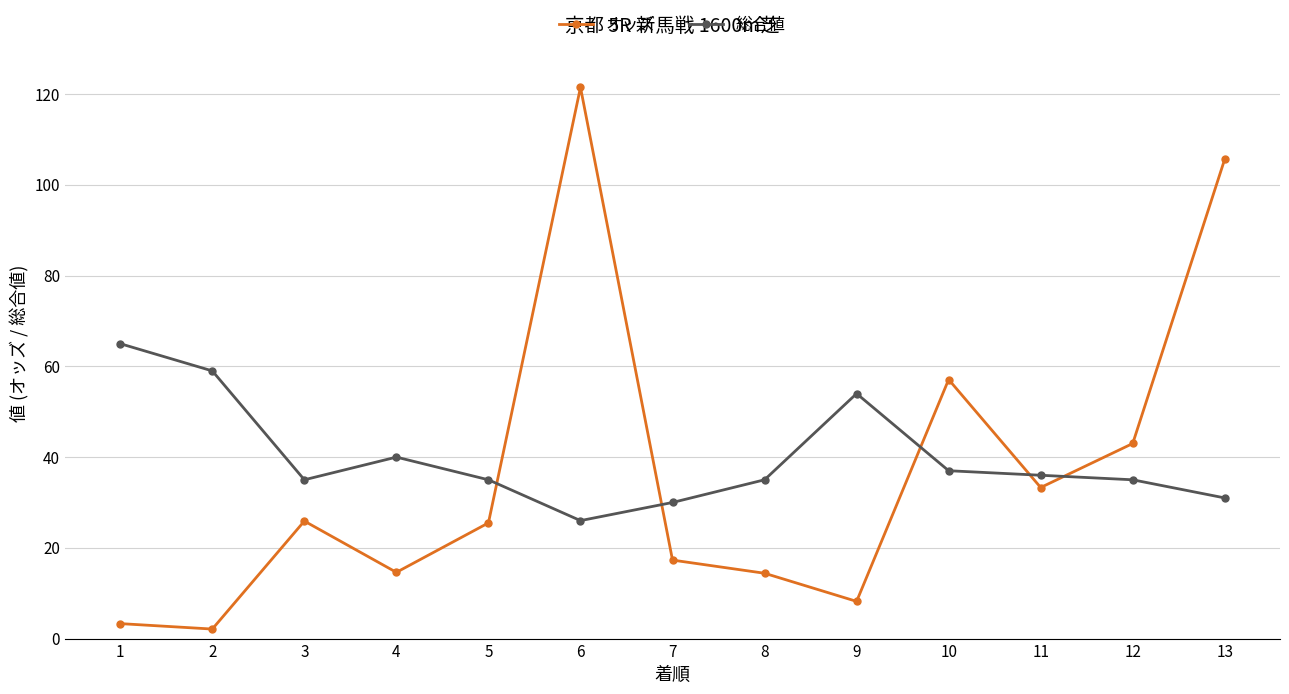

How many lines are shown in the chart?

2